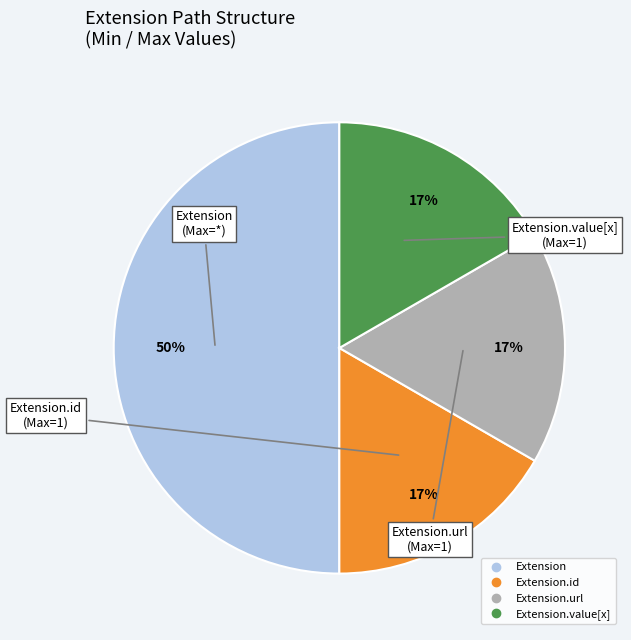

To the nearest percent, what is the difference between the largest and smallest slice percentages?

33%